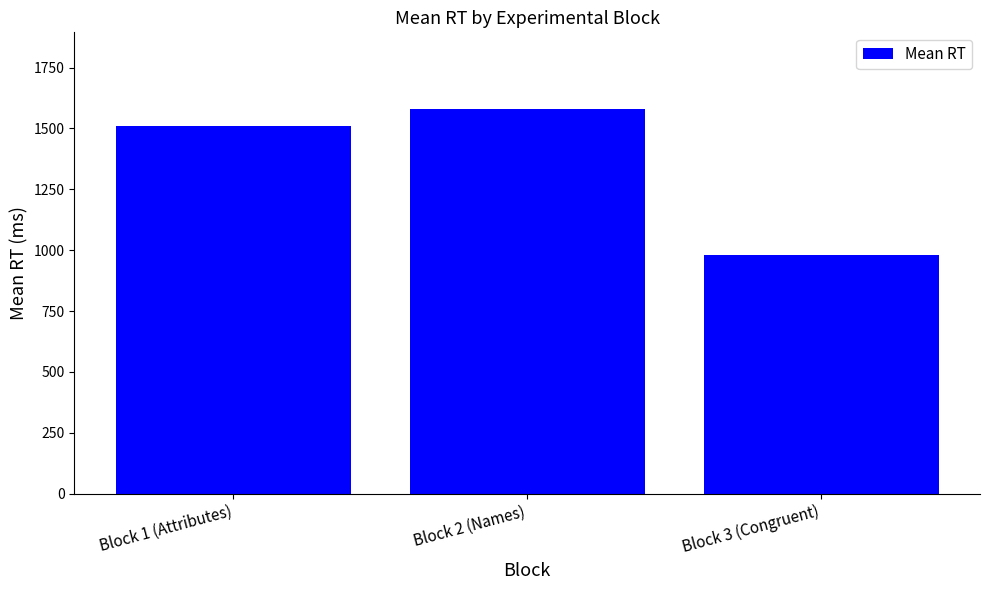

Approximately how many times larger is the value at Block 2 (Names) compared to Block 3 (Congruent)?

1.6